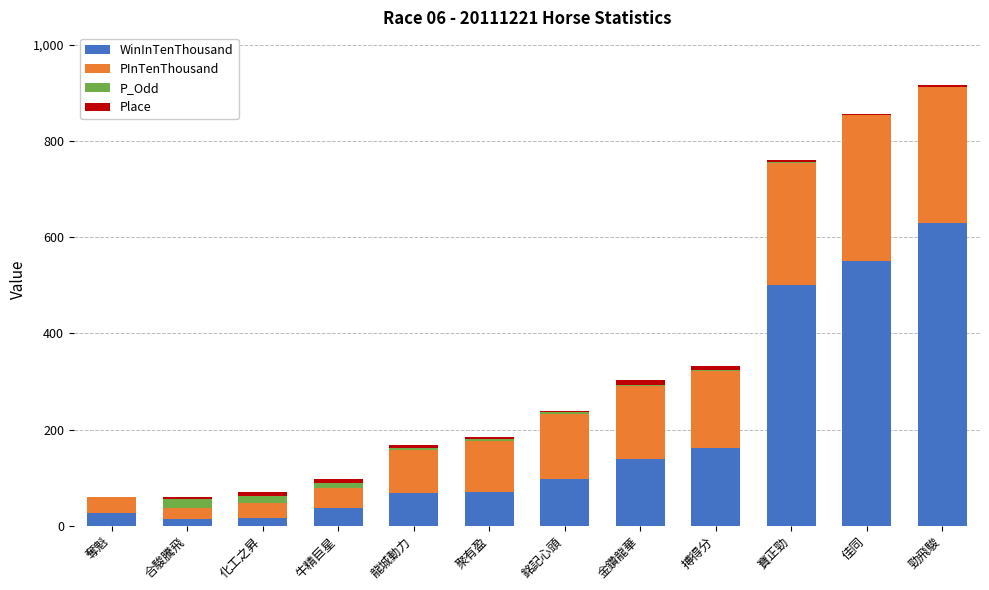

What is the maximum value for WinInTenThousand?

630.0